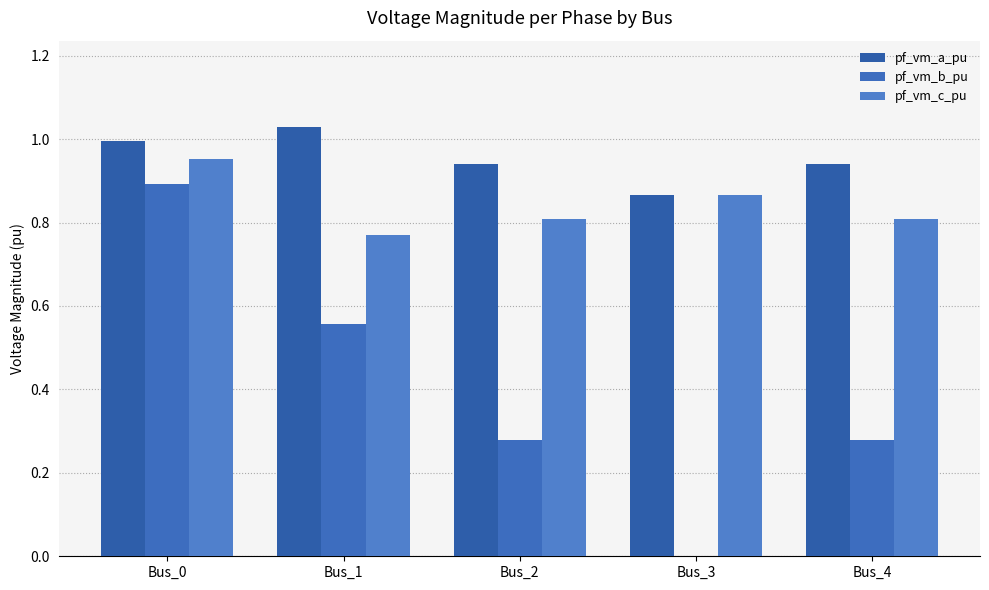

What are all the series names shown in the legend?

pf_vm_a_pu, pf_vm_b_pu, pf_vm_c_pu